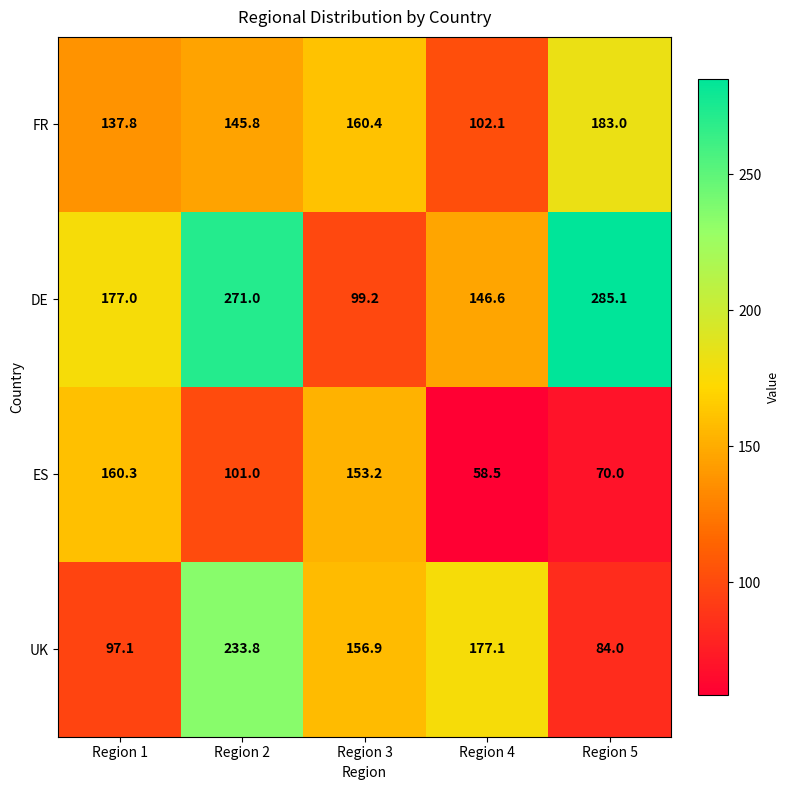

At Region 5, list the series in order from smallest to largest.

ES, UK, FR, DE